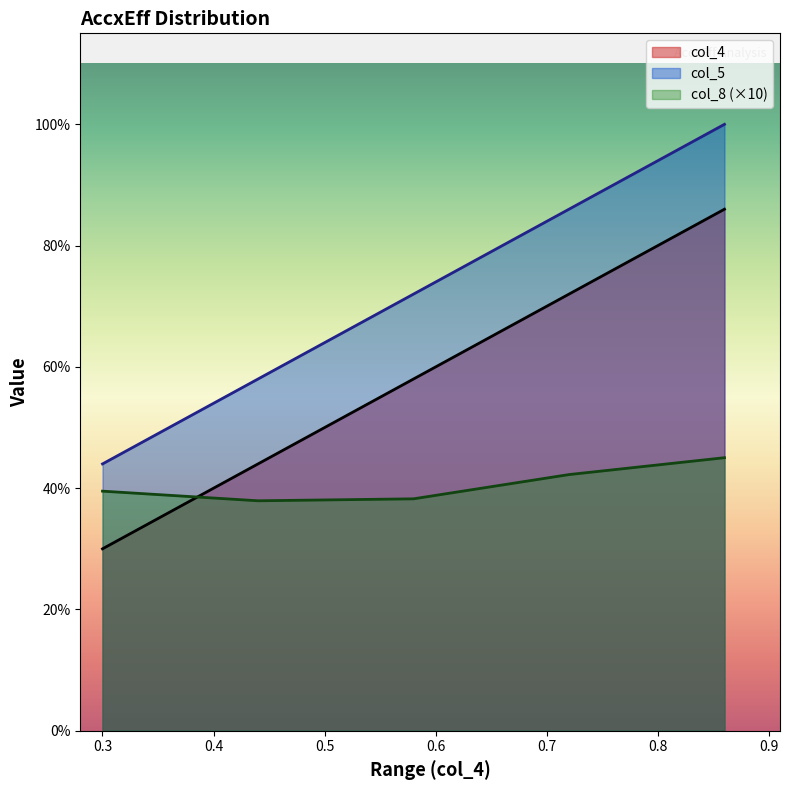

Where is col_4 nearest to the value 0?

0.3